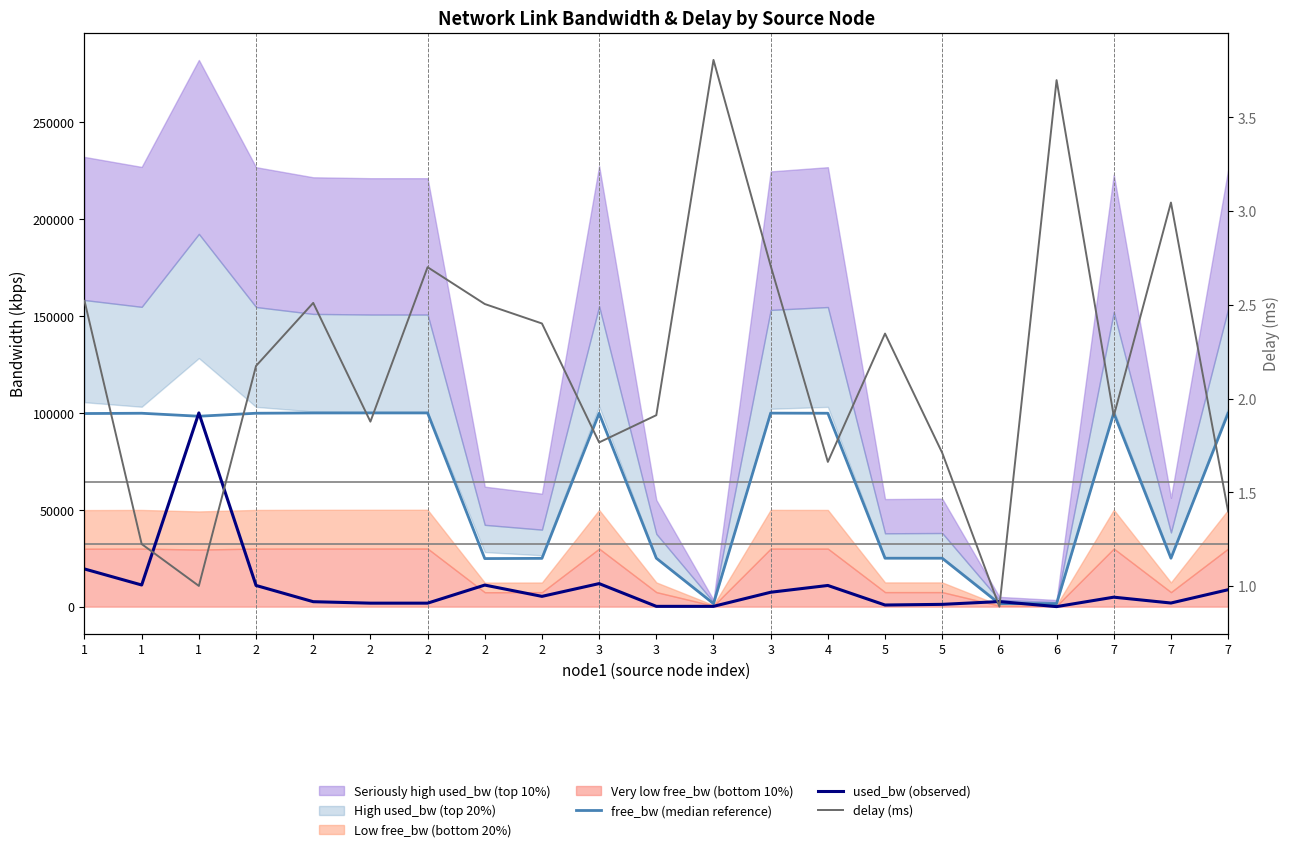

At 2, list the series in order from smallest to largest.

delay (ms), used_bw (observed), free_bw (median reference)